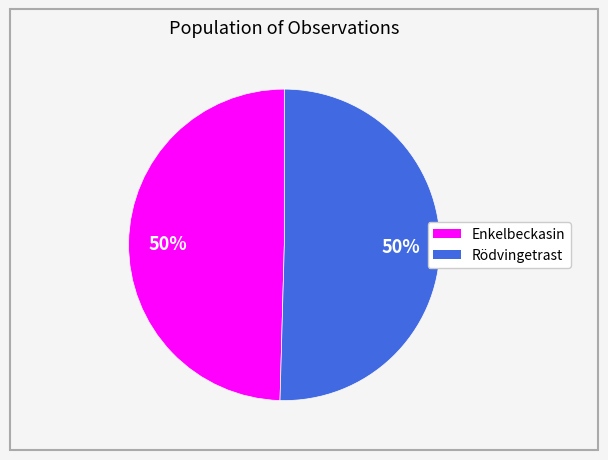

Is the sum of Enkelbeckasin and Rödvingetrast greater than half?

Yes